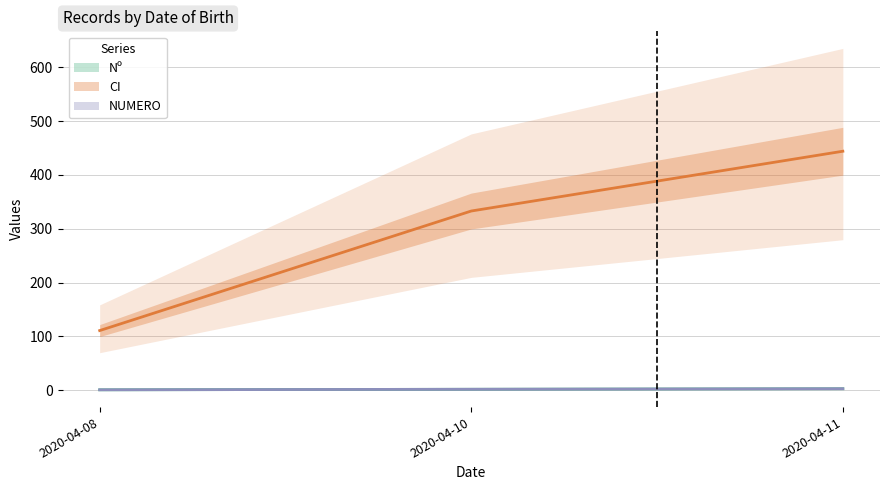

What is the minimum value for CI?

111